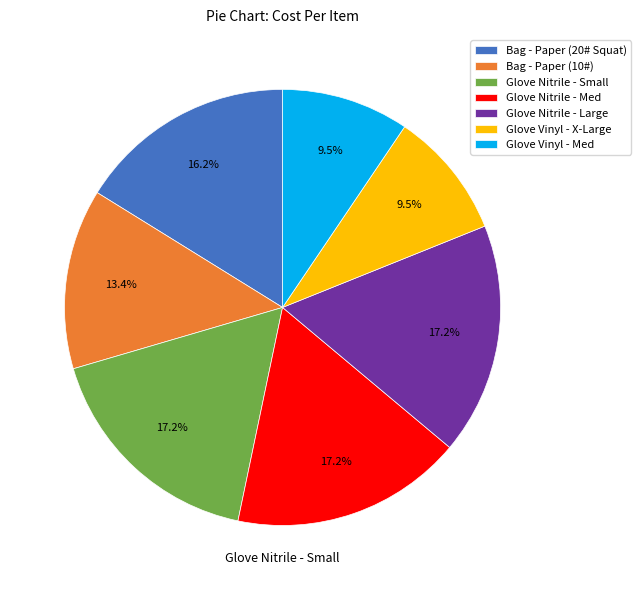

To the nearest percent, what is the difference between the largest and smallest slice percentages?

8%